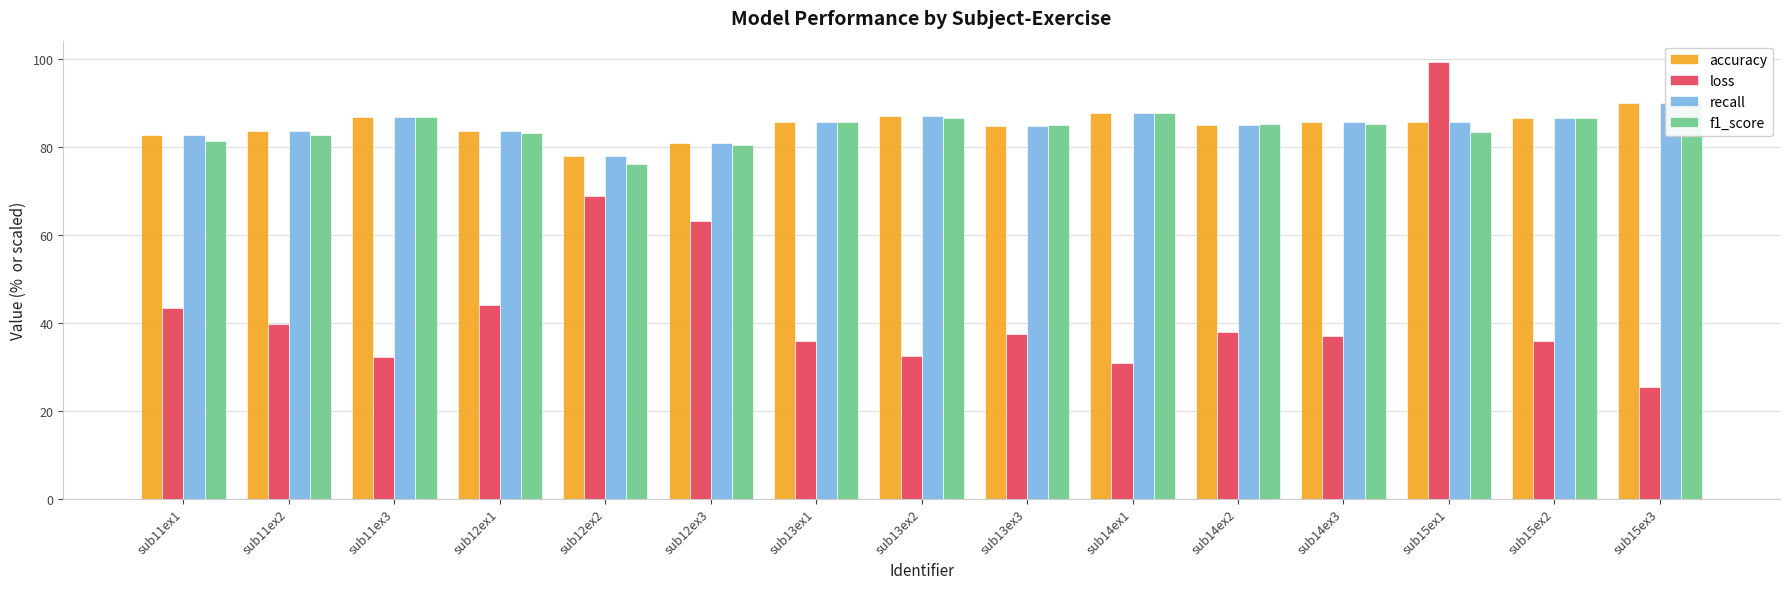

Count the number of data series in this chart.

4